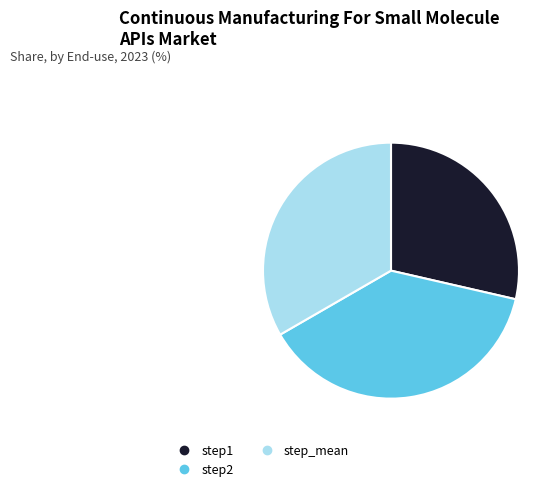

Rank the categories by value from highest to lowest.

step2, step_mean, step1